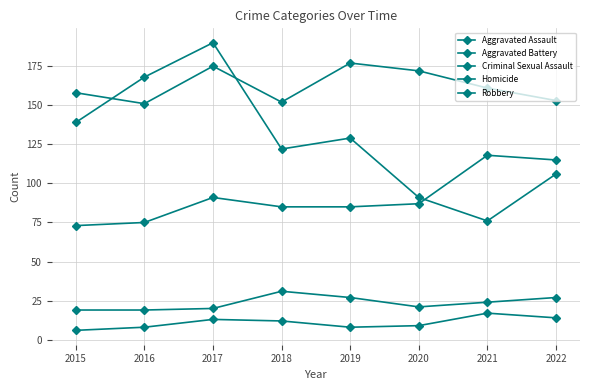

Does the chart have visible grid lines?

Yes